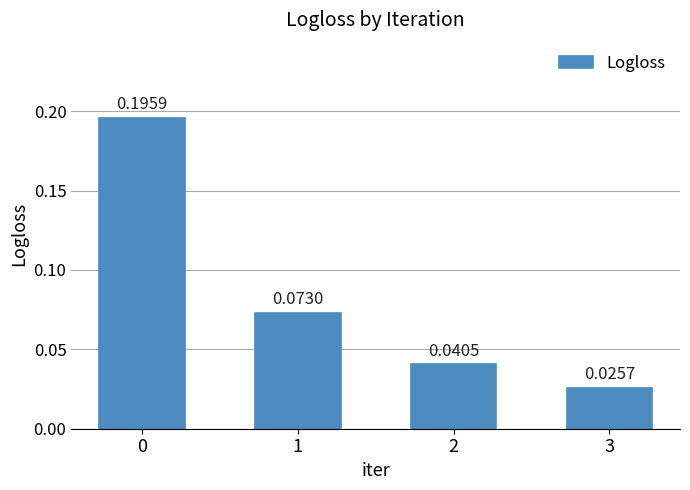

What is the sum of the values at 1 and 0?

0.3